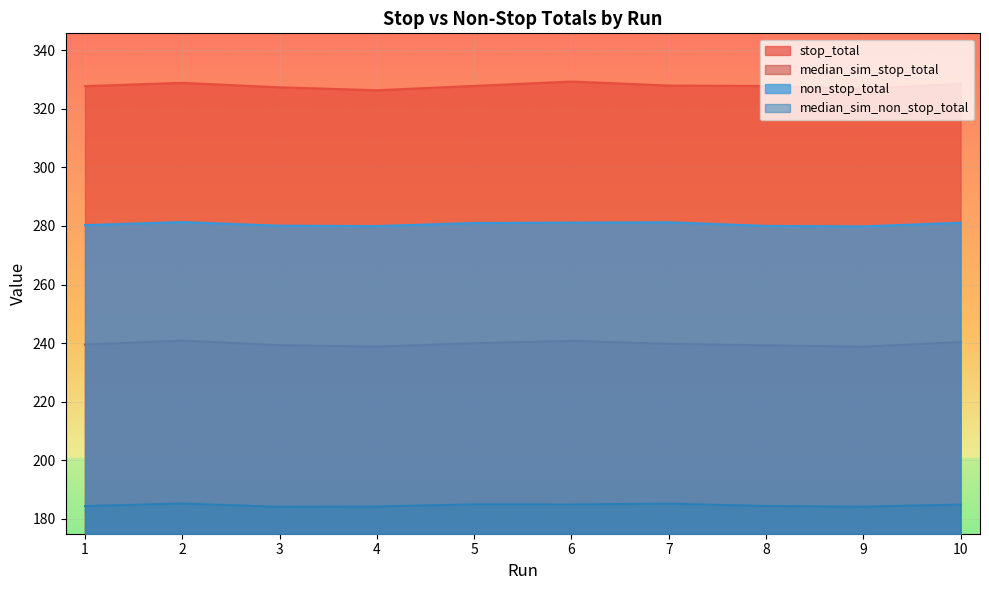

What is the difference between the stop_total values at 2 and 7?

0.9